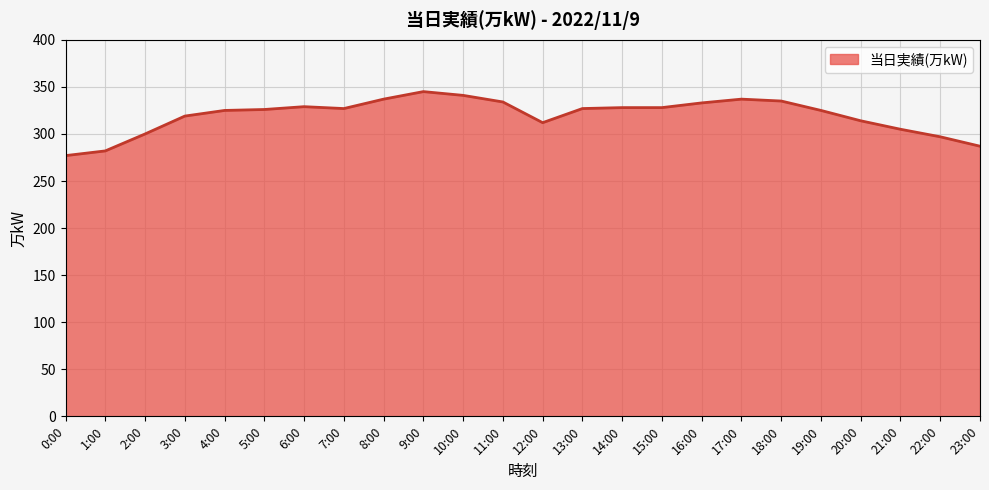

What position from the left is 20:00?

21